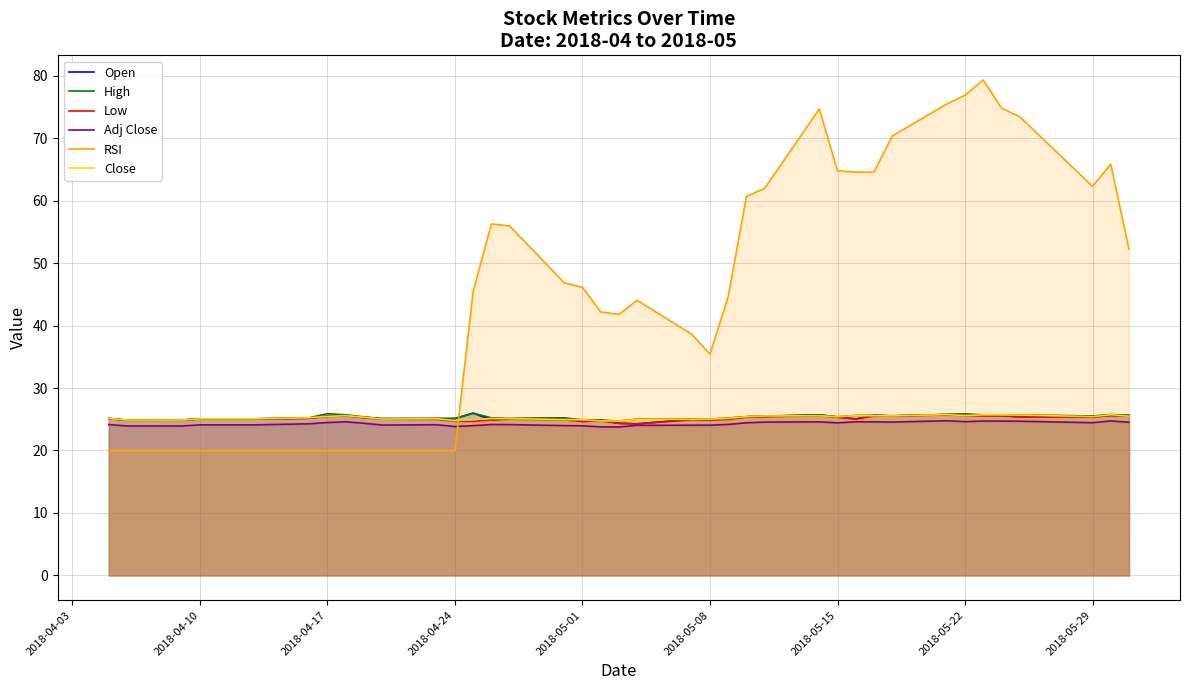

True or false: Adj Close and Close cross at least once.

False